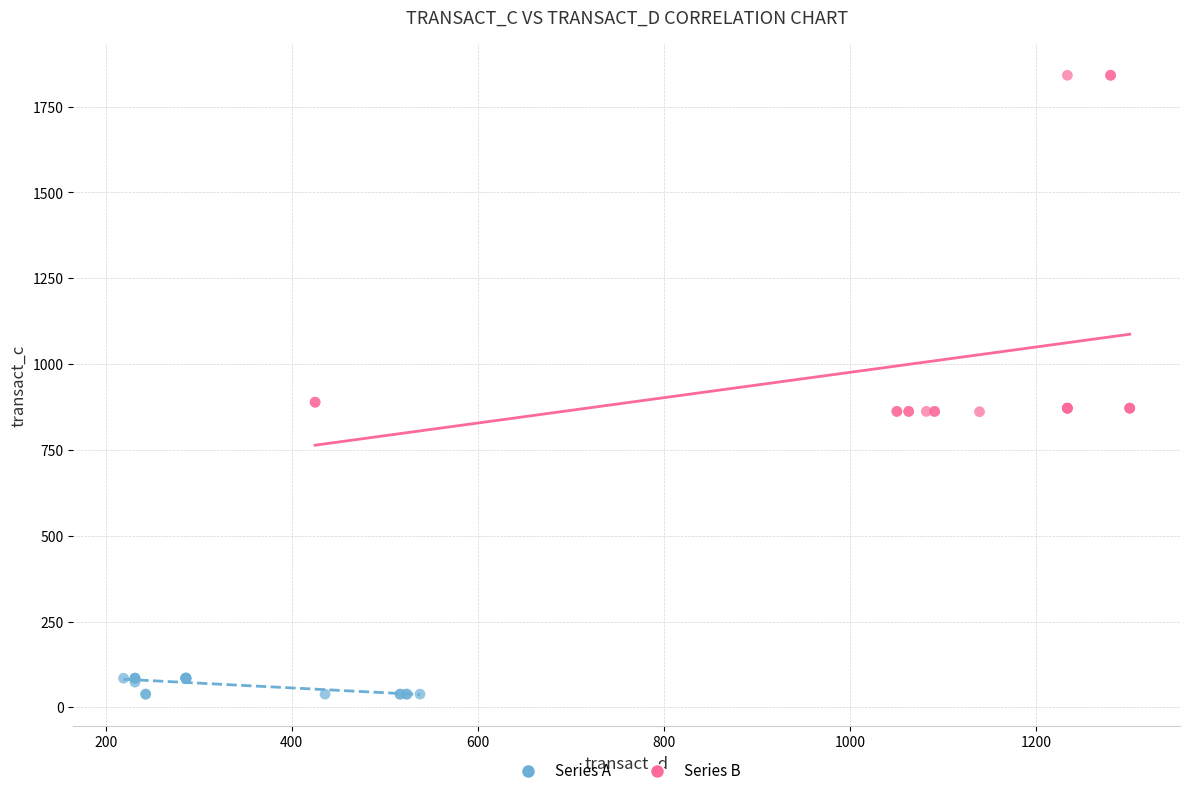

Which series reaches the maximum Y coordinate?

Series B